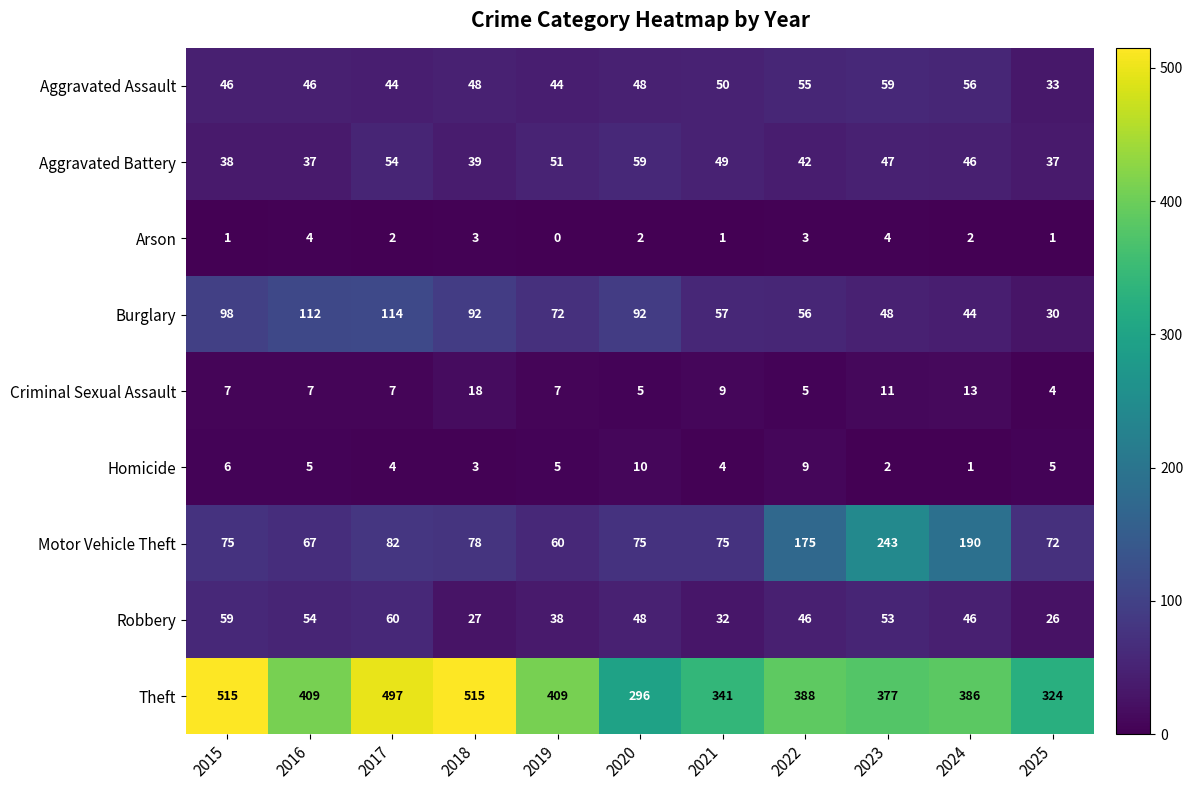

What is the difference between the maximum and second lowest values in the Criminal Sexual Assault series?

13